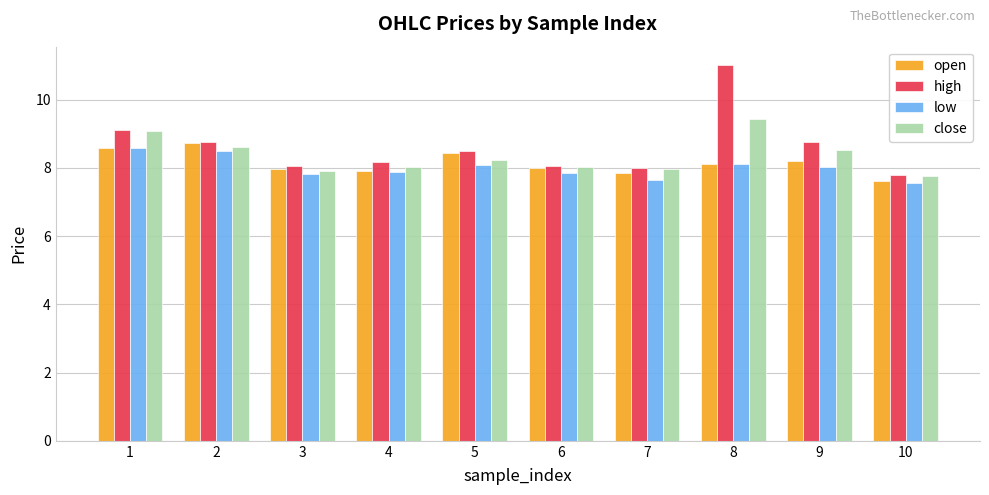

True or false: low has a value of 10.0 at 10.

False